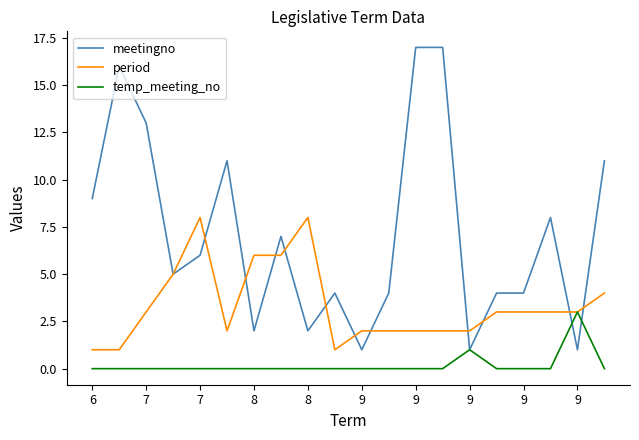

List the series in order of their peak value, highest first.

meetingno, period, temp_meeting_no